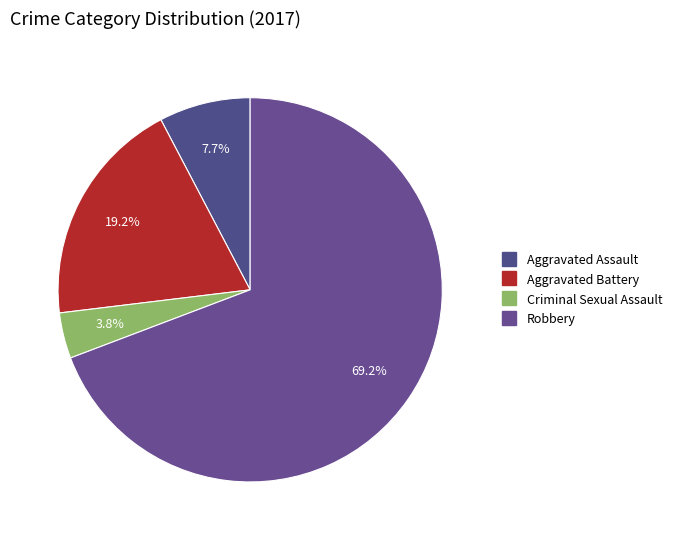

Rank the categories by value from lowest to highest.

Criminal Sexual Assault, Aggravated Assault, Aggravated Battery, Robbery